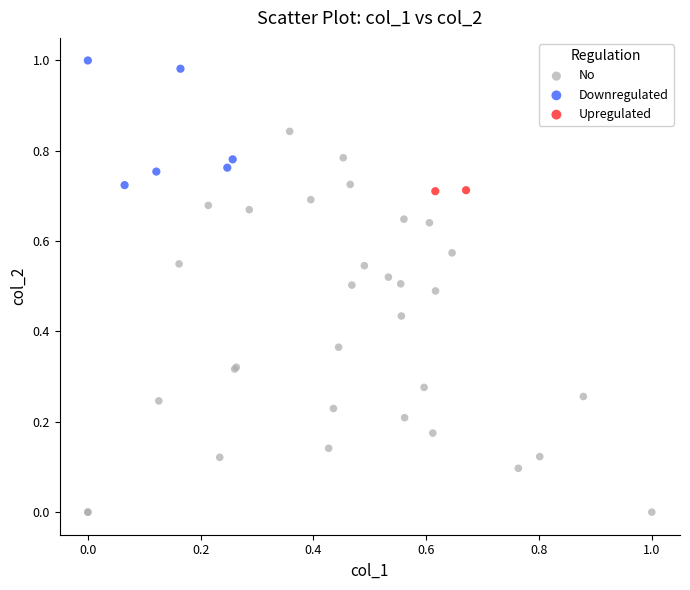

Which series has the largest Y range (max minus min)?

No